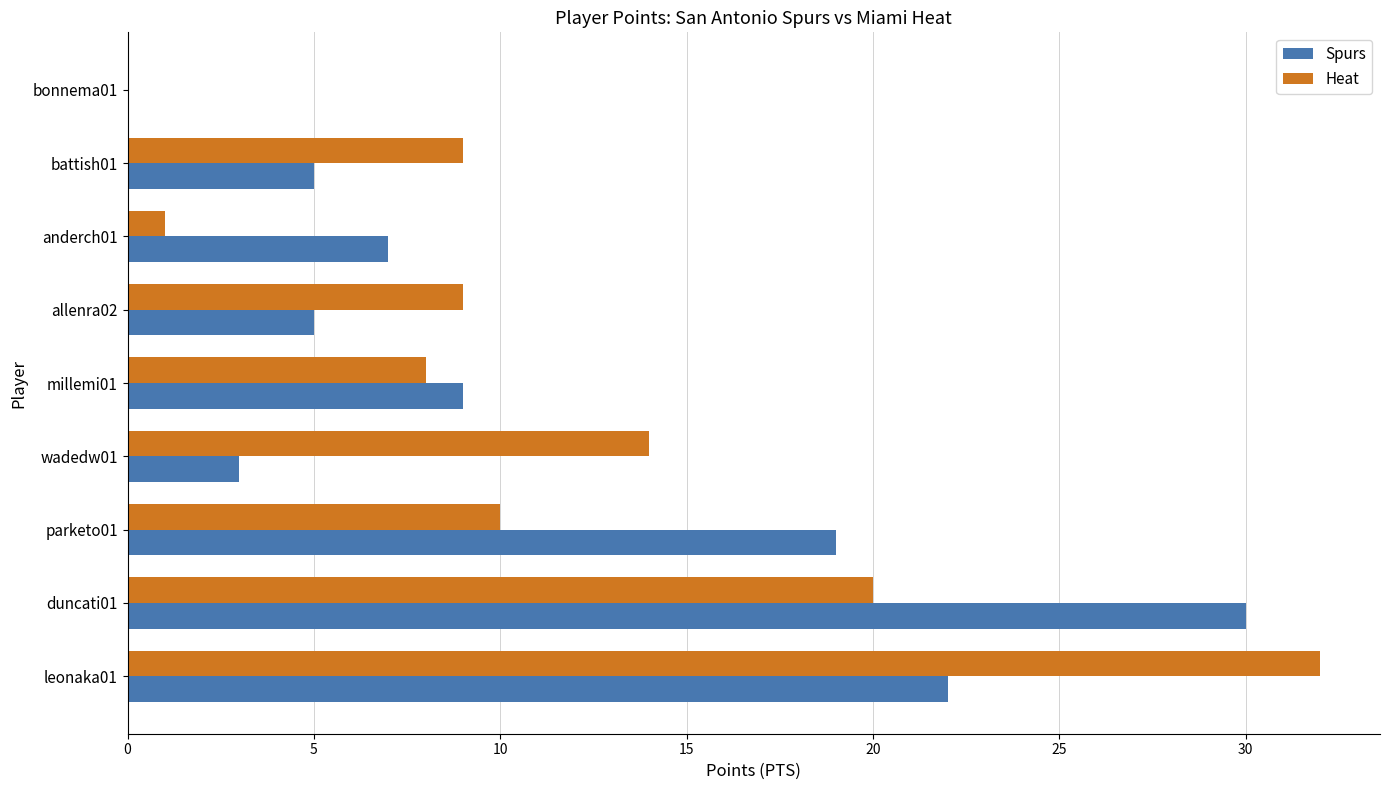

How many values in Spurs are above zero?

8